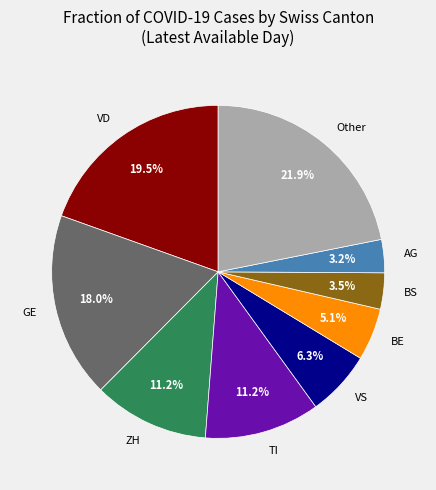

Count the number of slices in the pie.

9